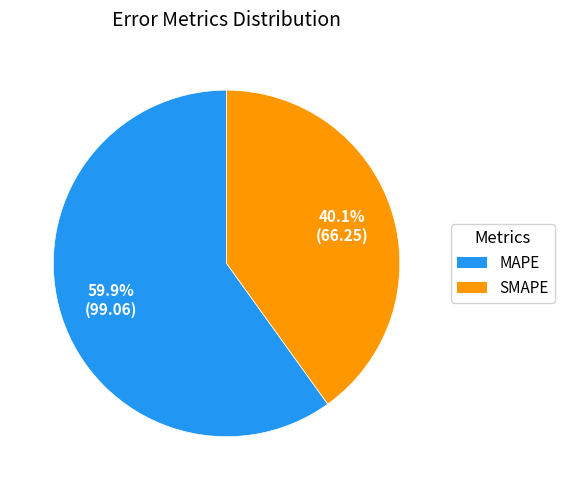

What percentage is NOT represented by MAPE?

40.1%